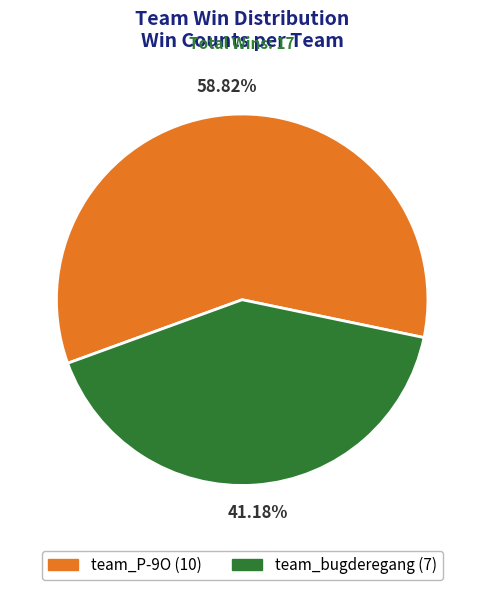

Which slice is the smallest?

team_bugderegang